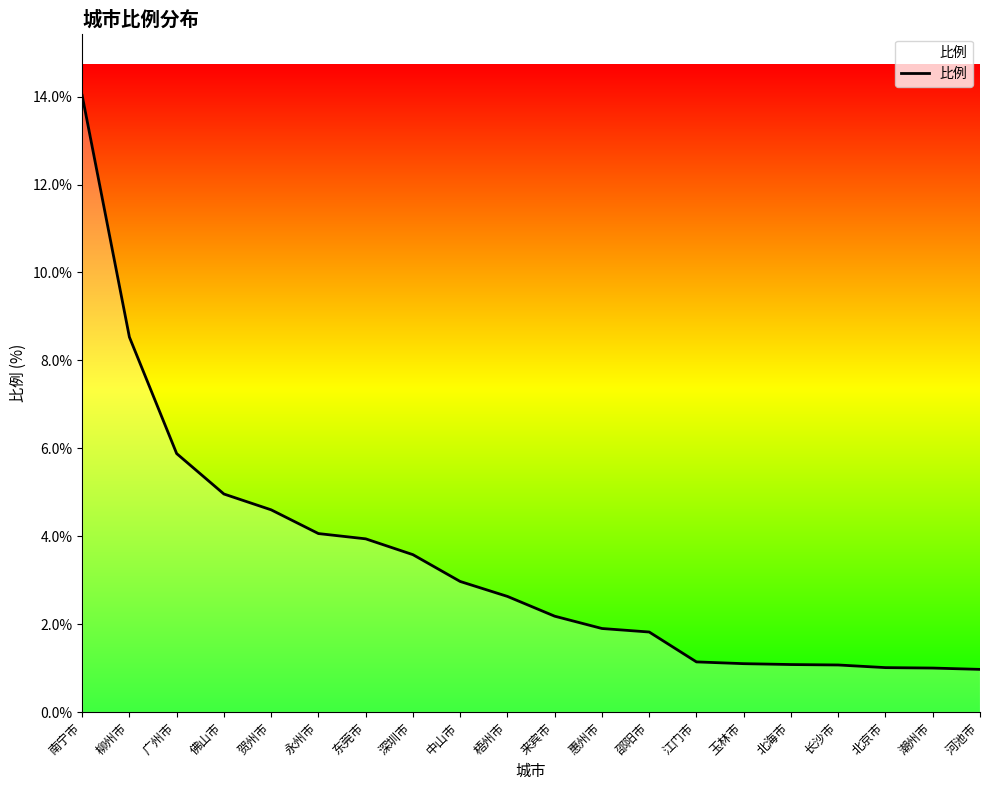

True or false: the data shows 5.3 at 深圳市.

False